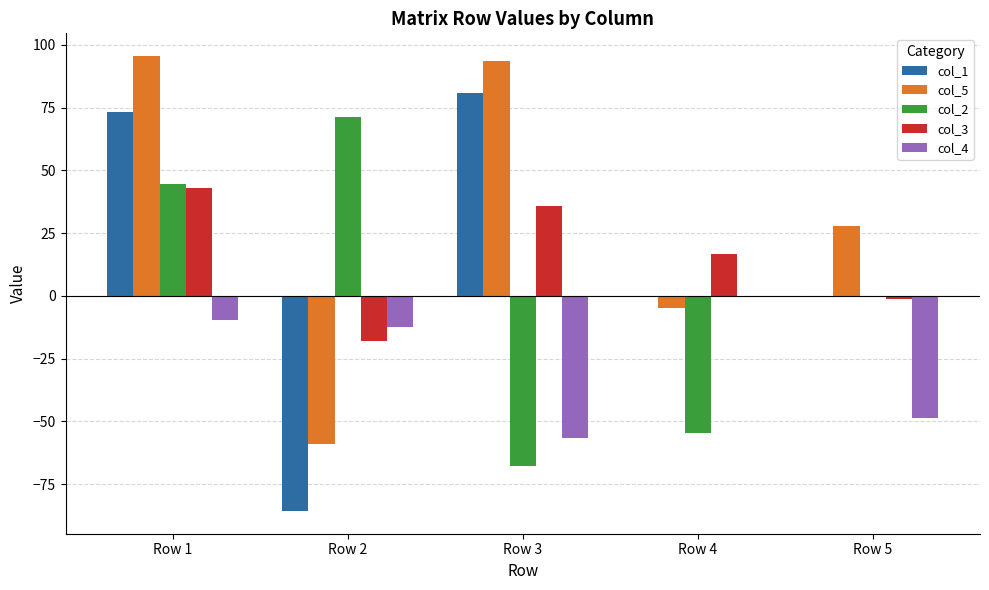

How many data points does each series have?

5